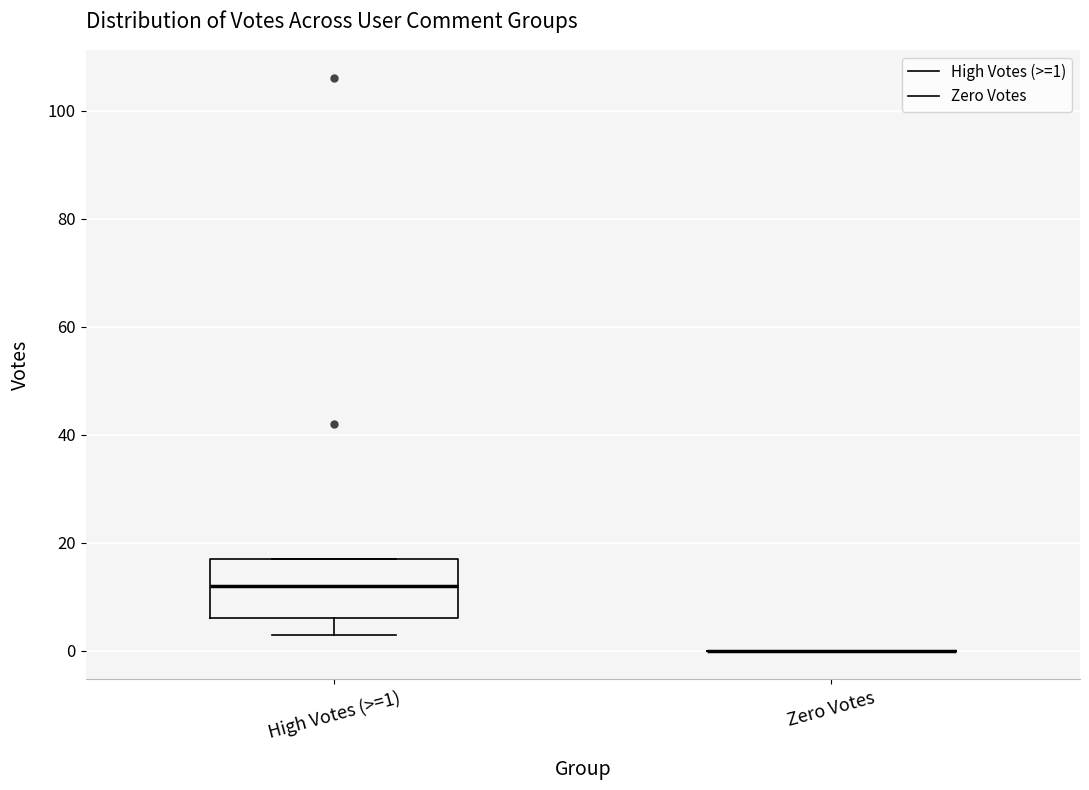

Reading left to right, read every box against the y-axis: the position of its median line, the range the box covers, and the ends of its whiskers. The values are not printed on the chart, so give them approximately, as read against the axis.

High Votes (>=1): median 12, box 6 to 18, whiskers 4 to 18
Zero Votes: box collapsed to a line at 0, whiskers 0 to 0